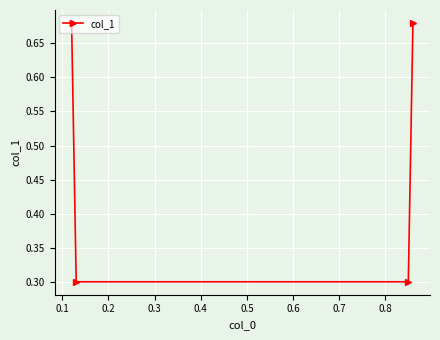

True or false: there are more than 1 points higher than both neighbors.

False